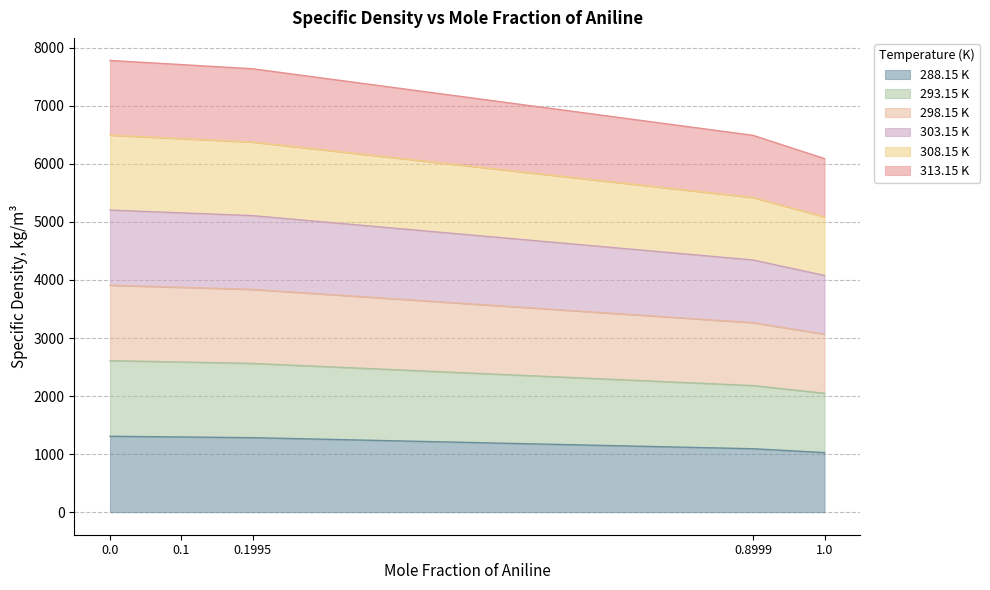

True or false: 308.15 K and 293.15 K intersect in this chart.

False